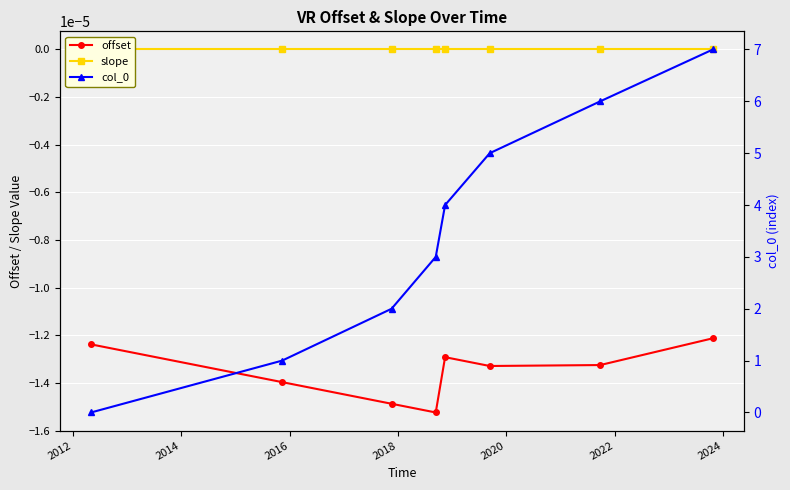

True or false: col_0 and slope cross at least once.

False